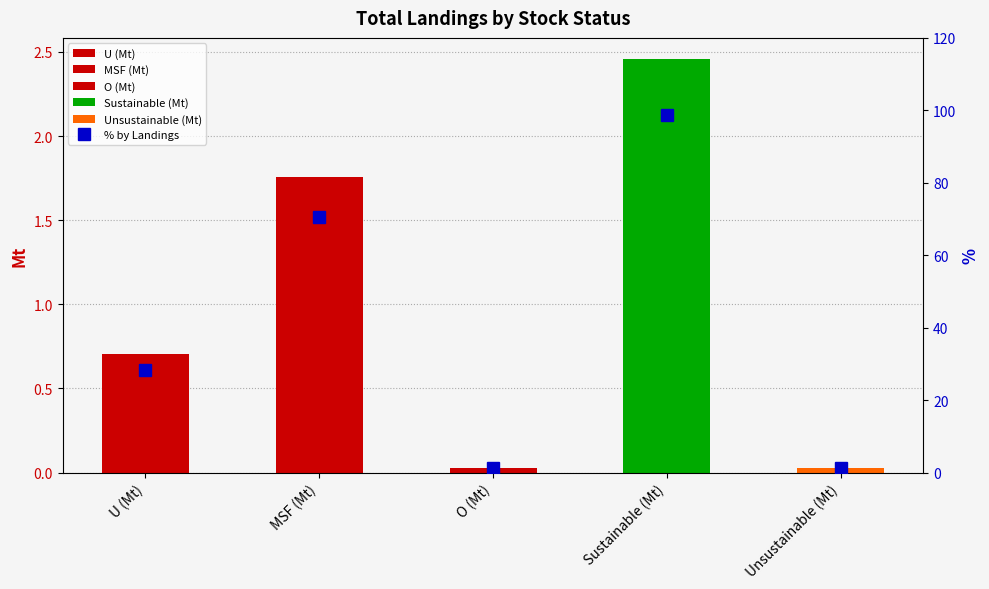

List the labels in order of value, largest first.

Sustainable (Mt), MSF (Mt), U (Mt), O (Mt), Unsustainable (Mt)